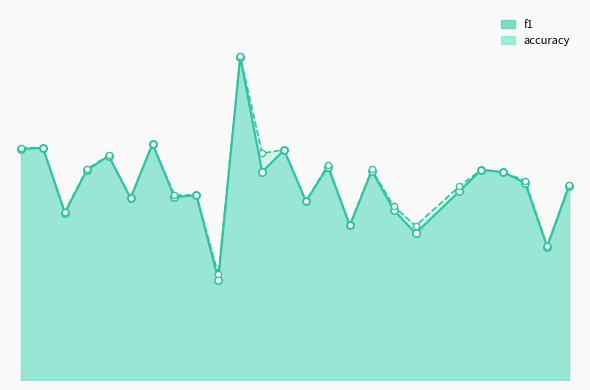

Is the value of f1_line at 7 greater than the value of accuracy_line at 18?

Yes